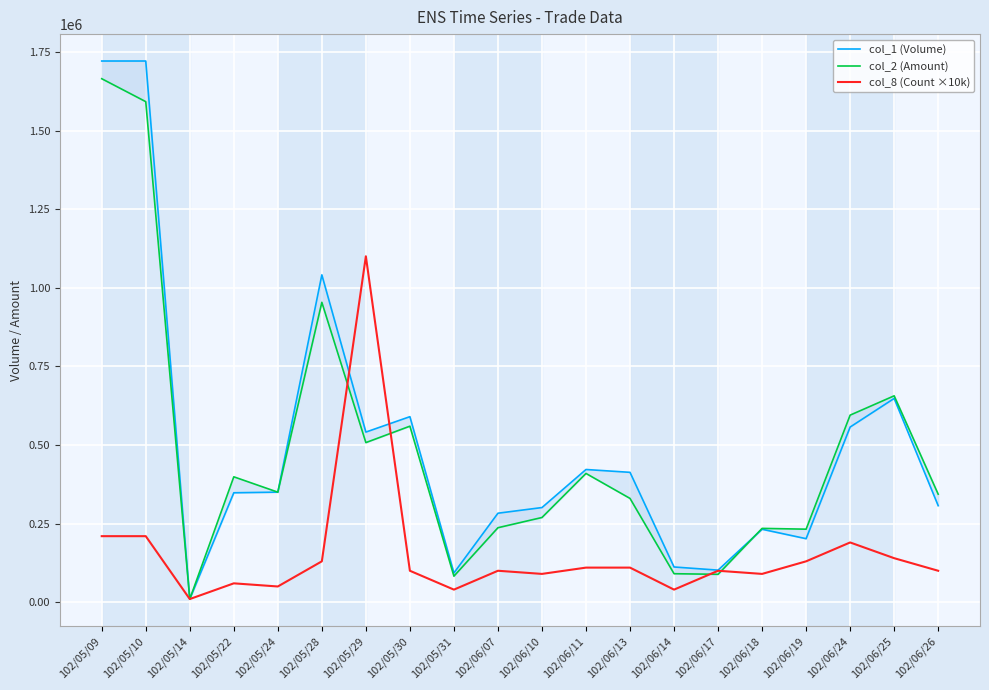

Is it true that col_1 (Volume) equals 1721000 at 102/05/10?

True